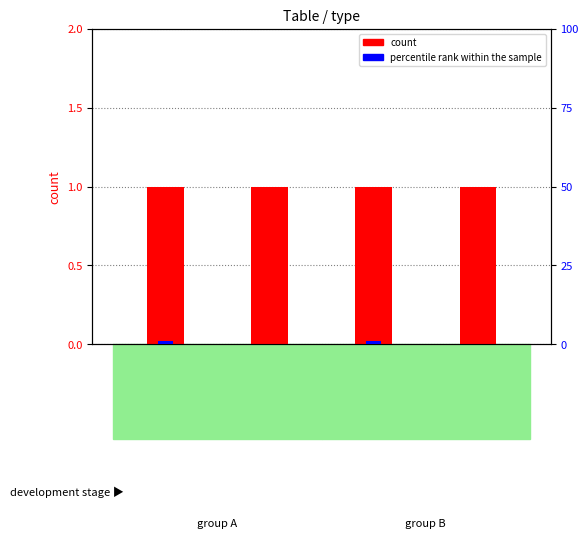

Count the percentile rank within the sample values in the range 0 to 1.

4